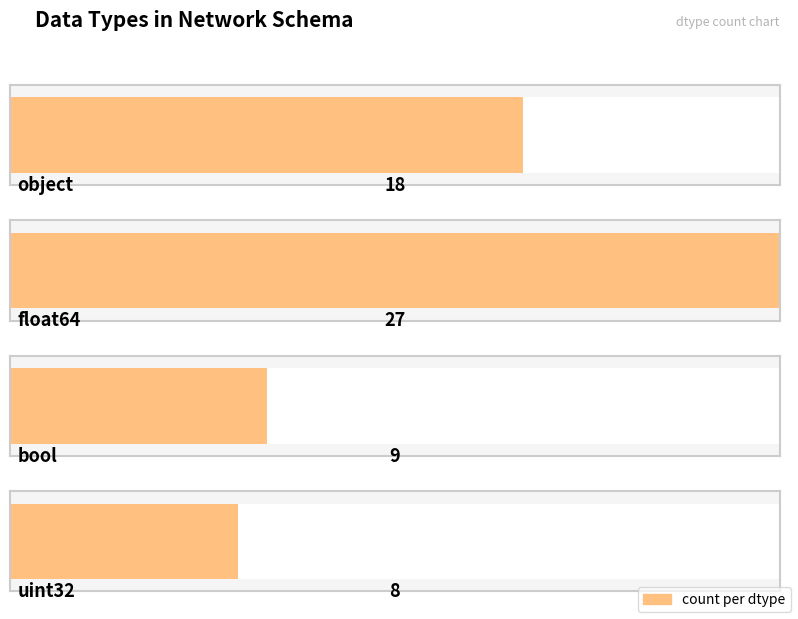

Where does the data first go above 18?

float64